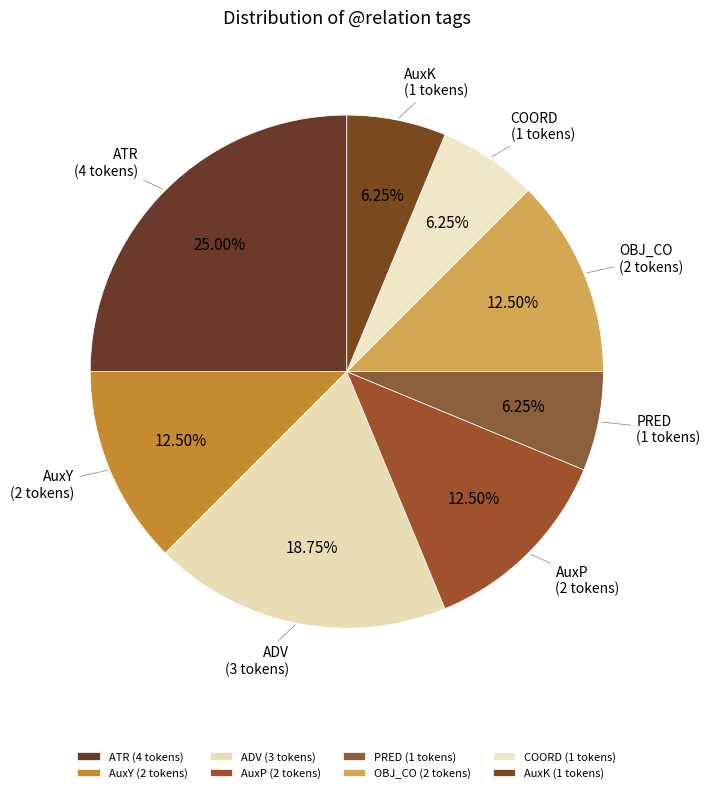

How many slices are in this pie chart?

8